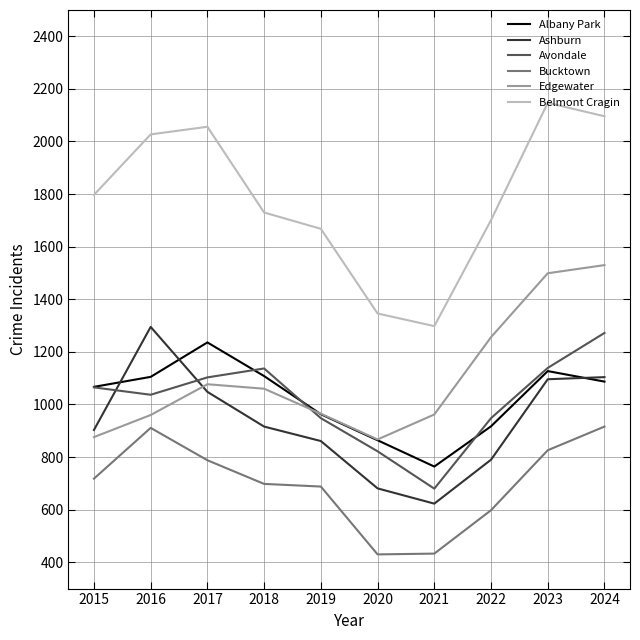

Between 2018 and 2023, which series saw the biggest shift?

Edgewater